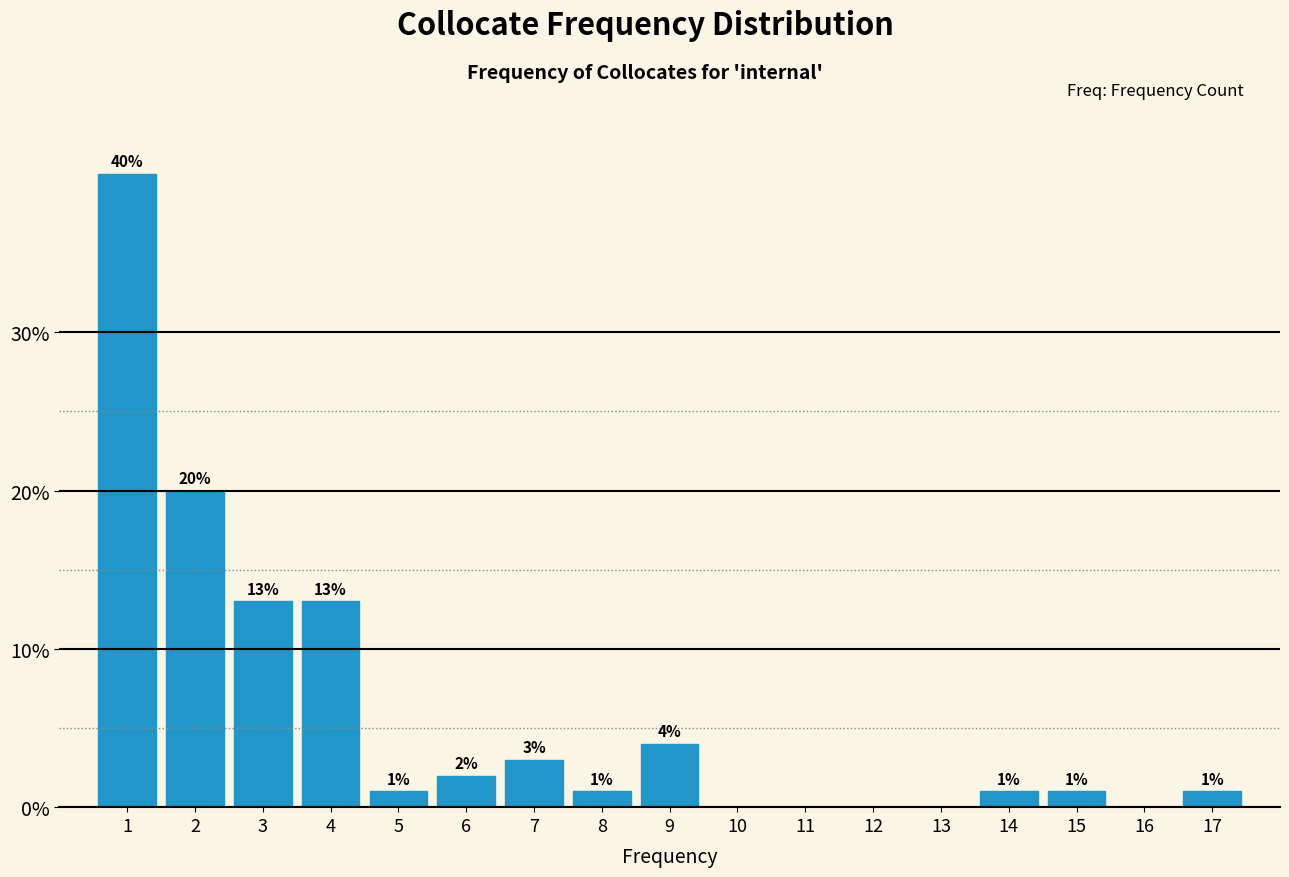

Over which range of the x-axis is the bar tallest?

0.5 to 1.5